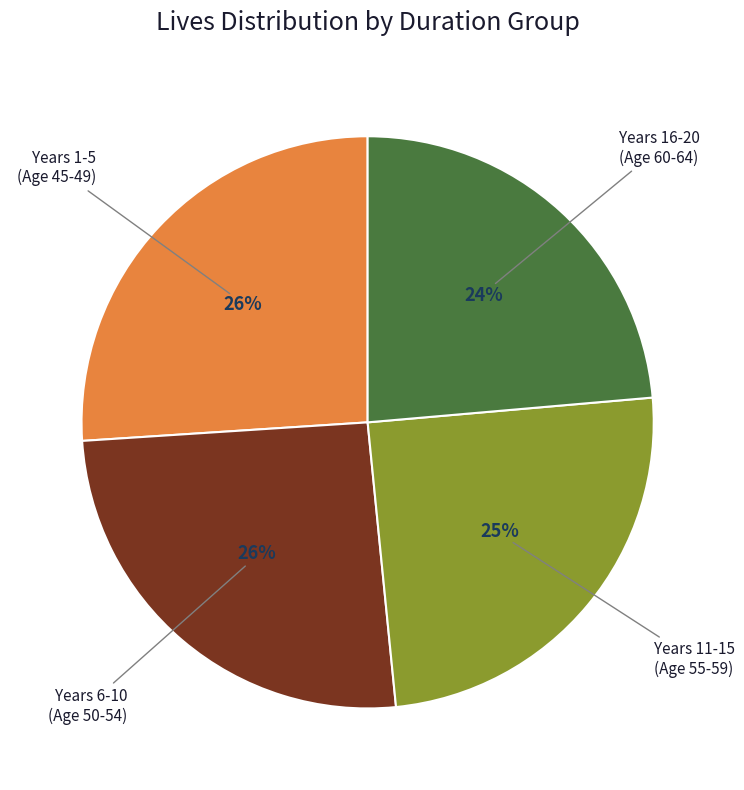

Do Years 6-10 (Age 50-54) and Years 1-5 (Age 45-49) together represent more than half of the pie?

Yes